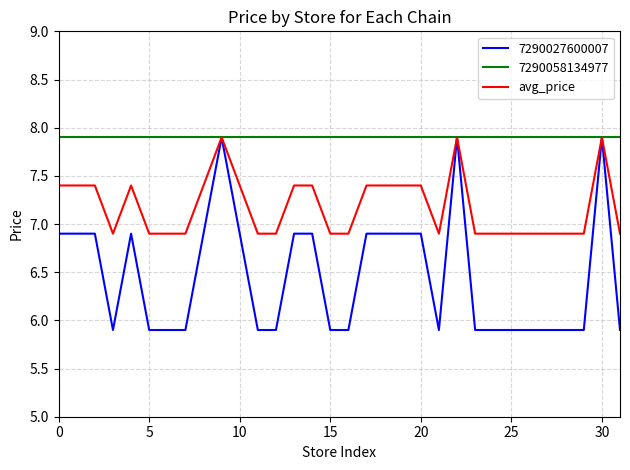

Which series has the widest spread of values?

7290027600007